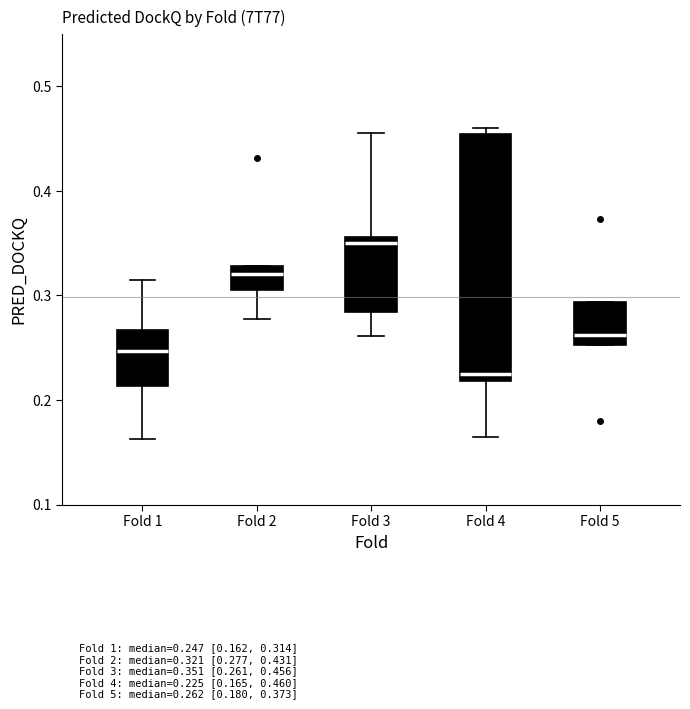

Reading left to right, read every box against the y-axis: the position of its median line, the range the box covers, and the ends of its whiskers. The values are not printed on the chart, so give them approximately, as read against the axis.

Fold 1: median 0.25, box 0.21 to 0.27, whiskers 0.16 to 0.31
Fold 2: median 0.32, box 0.30 to 0.33, whiskers 0.28 to 0.33
Fold 3: median 0.35, box 0.28 to 0.36, whiskers 0.26 to 0.46
Fold 4: median 0.23, box 0.22 to 0.45, whiskers 0.17 to 0.46
Fold 5: median 0.26, box 0.25 to 0.29, whiskers 0.25 to 0.29